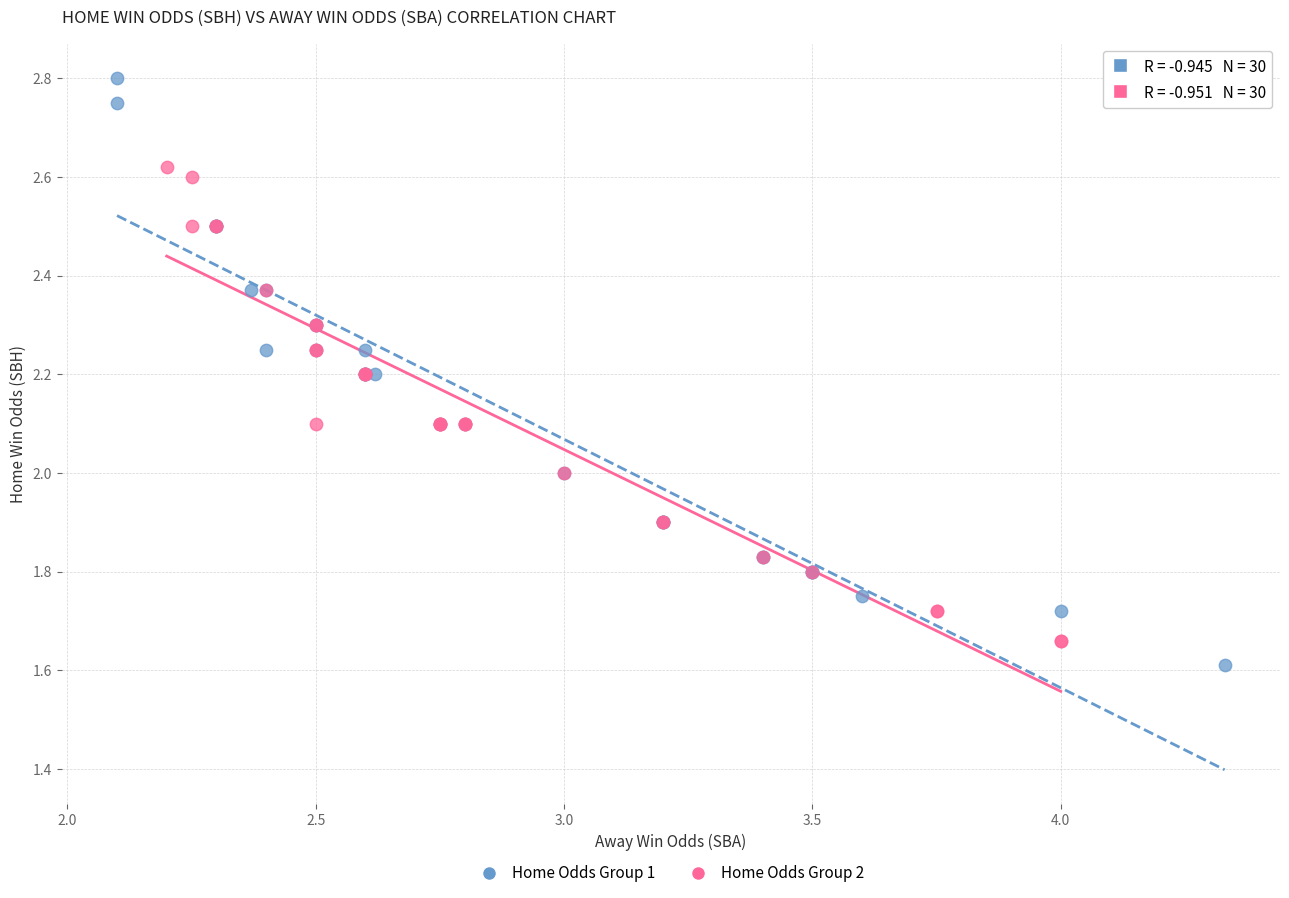

Which series contains the lowest Y value?

Home Odds Group 1